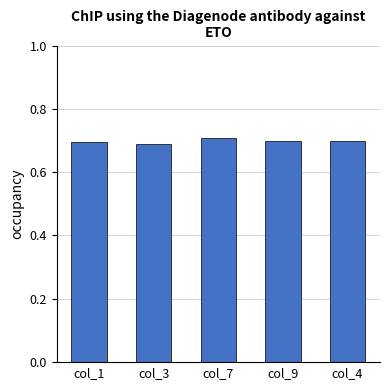

What is the sum of all values?

3.5